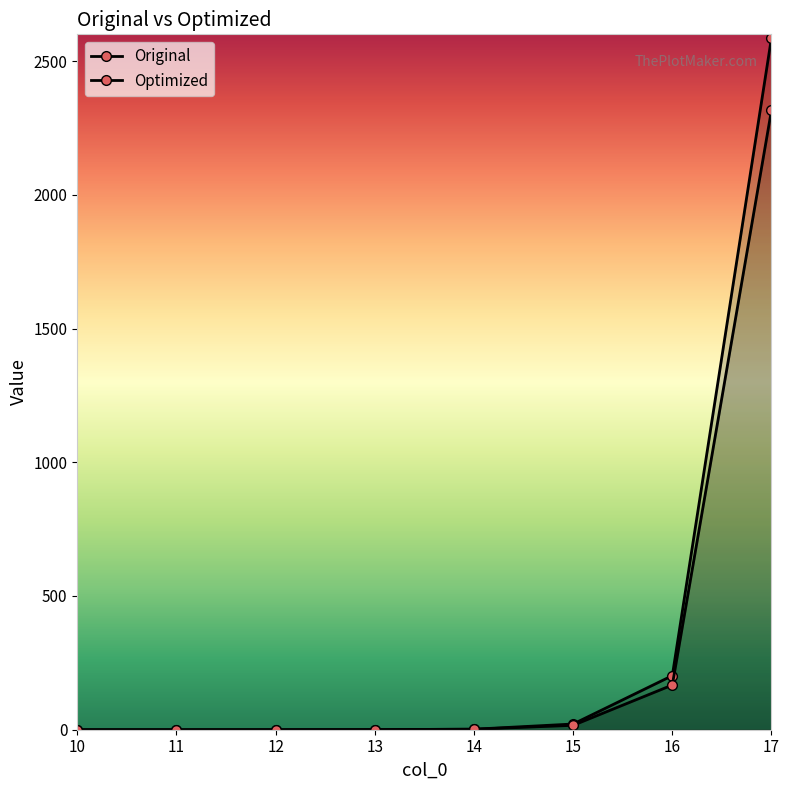

Does the chart have visible grid lines?

No